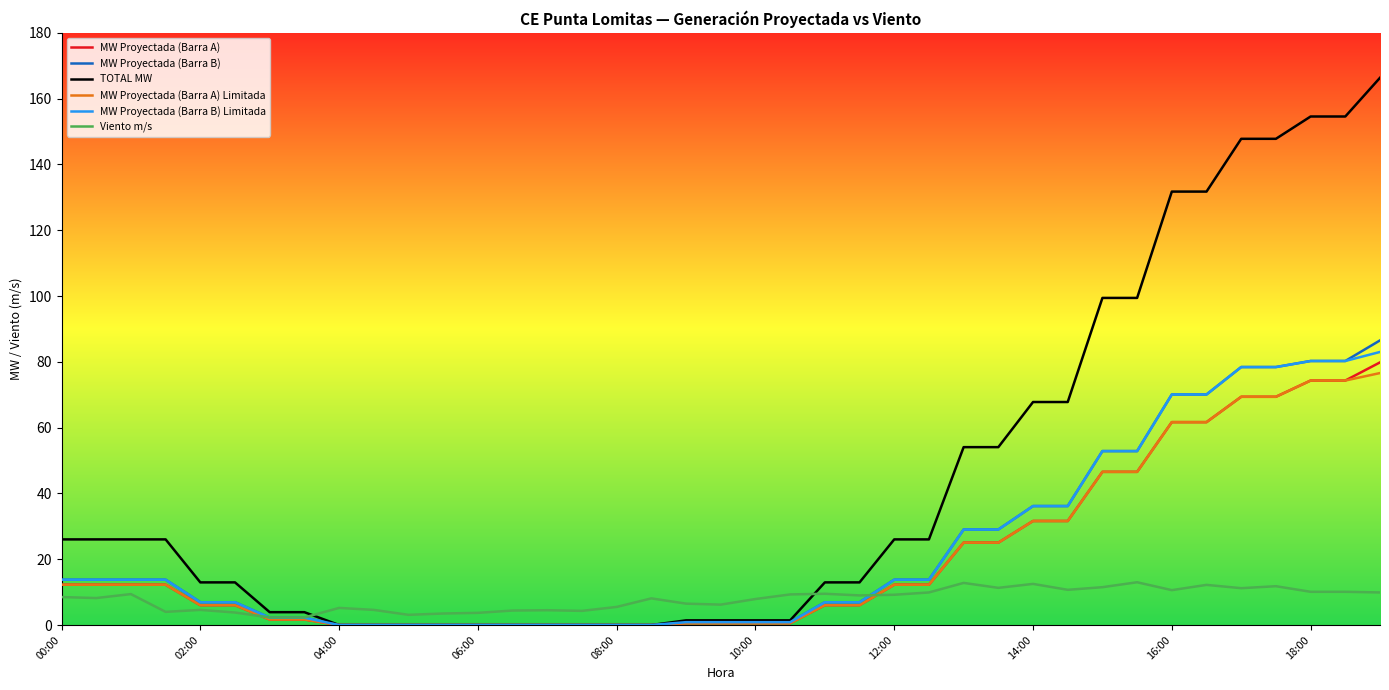

What is the highest value of the TOTAL MW series?

166.3